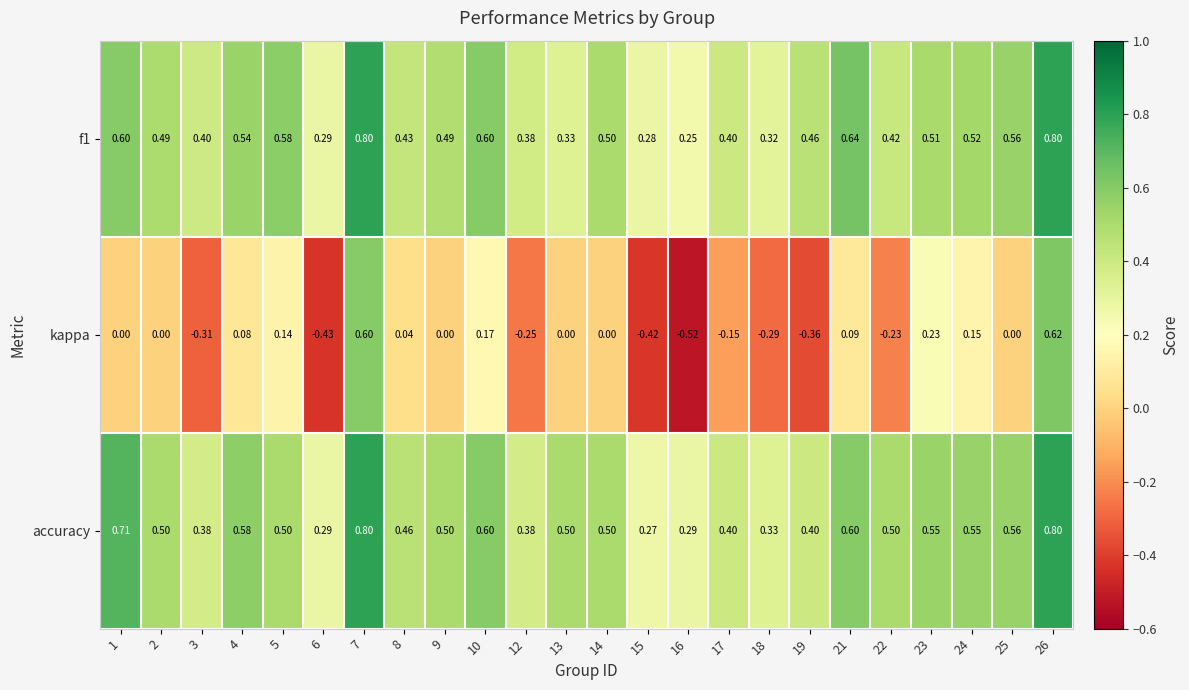

Count the number of categories in the chart.

24